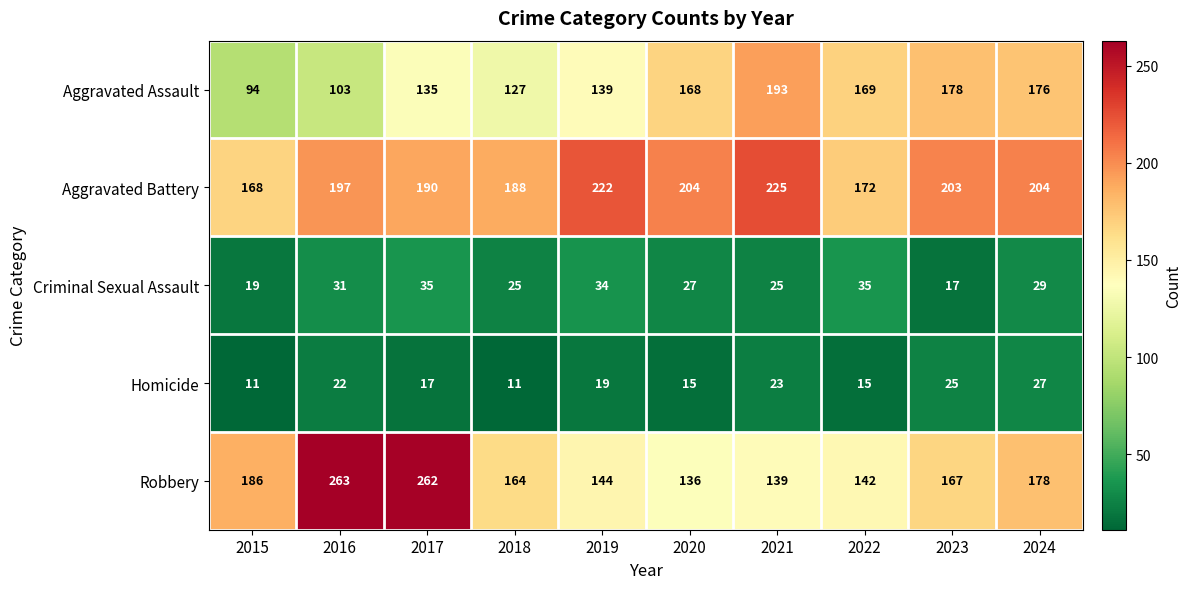

What is the minimum value shown in the chart?

11